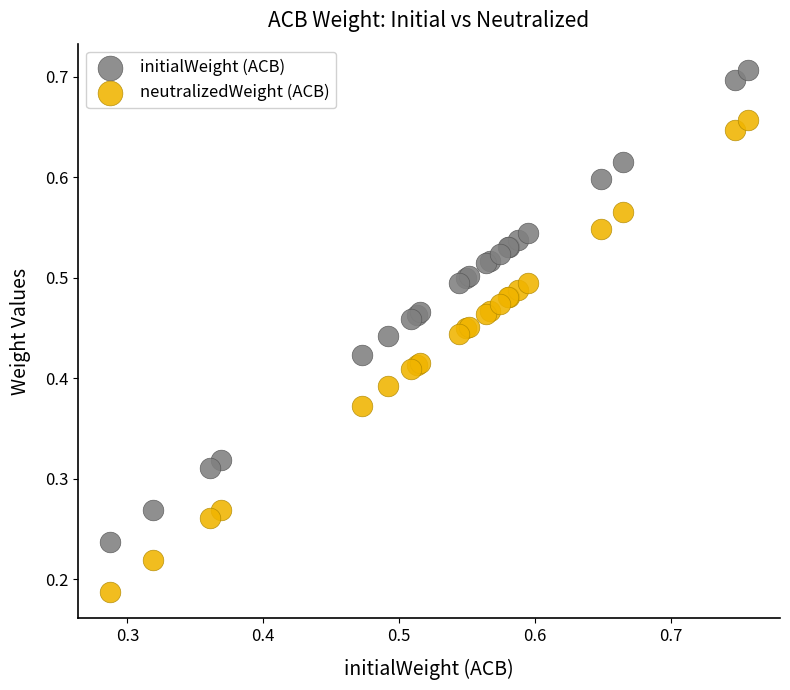

Which series contains the highest Y value?

initialWeight (ACB)